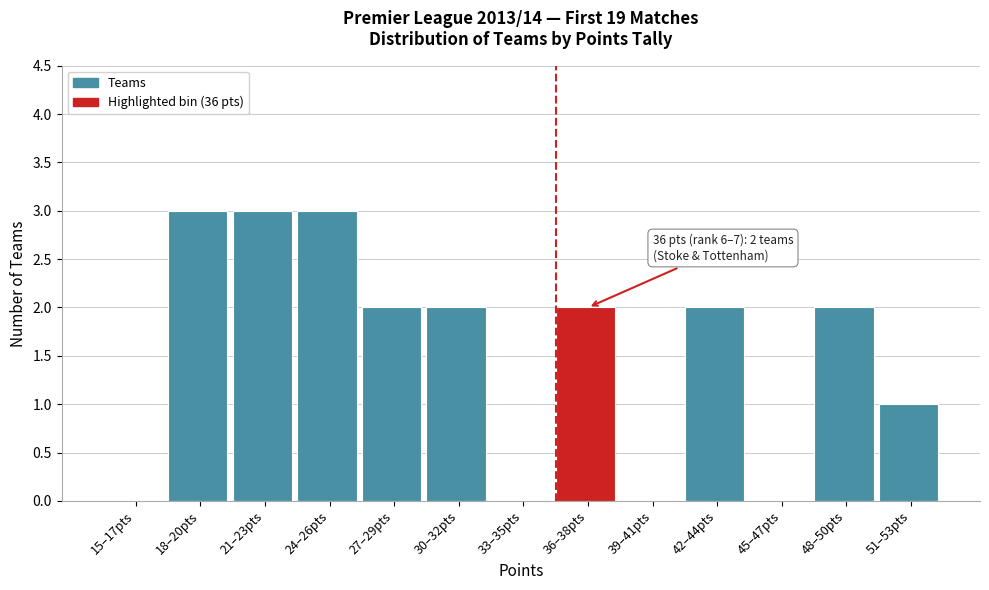

Reading left to right, extract all data points from this chart.

15–17pts=0	18–20pts=3	21–23pts=3	24–26pts=3	27–29pts=2	30–32pts=2	33–35pts=0	36–38pts=2	39–41pts=0	42–44pts=2	45–47pts=0	48–50pts=2	51–53pts=1